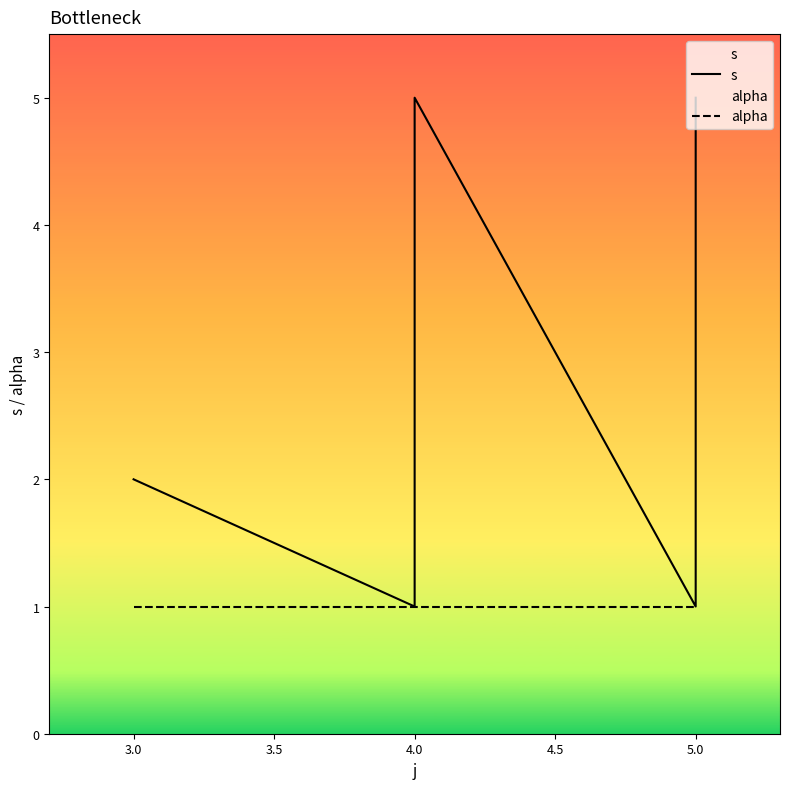

True or false: alpha and s intersect in this chart.

False